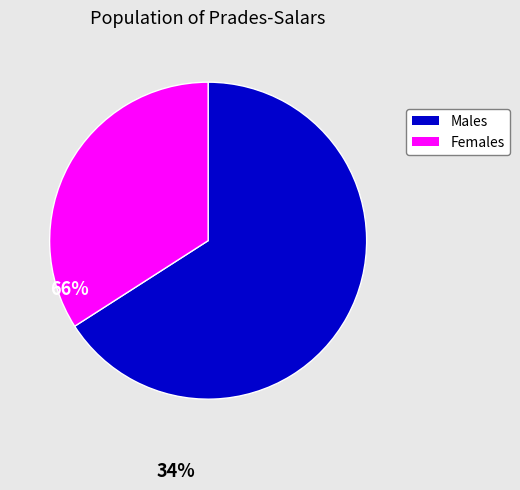

Is it true that Males is 66% of the pie?

True